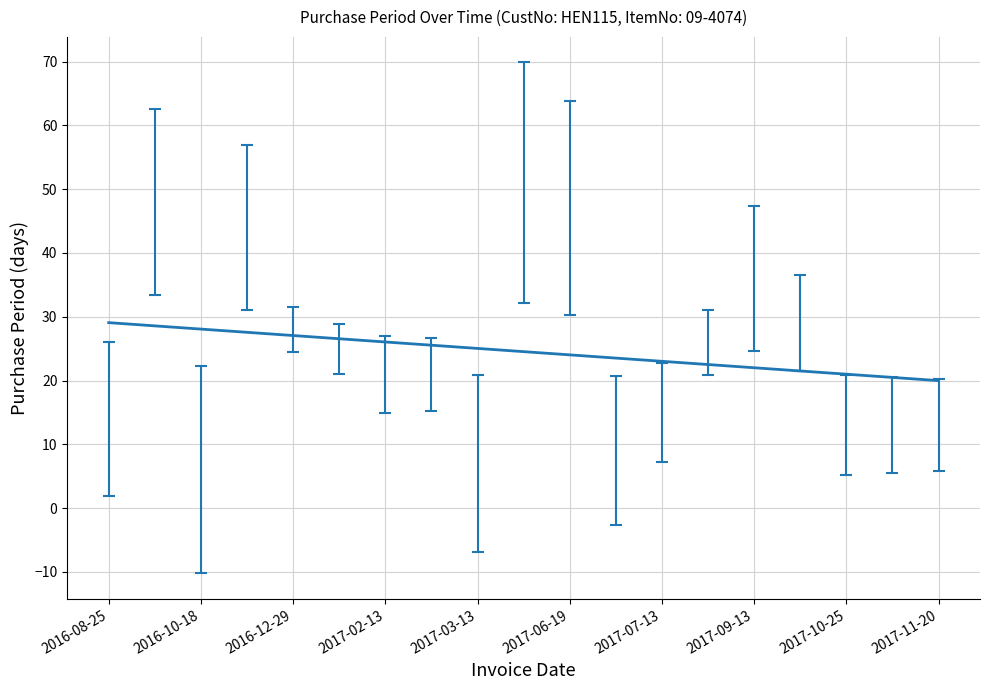

What is the difference between the maximum and minimum values?

9.1